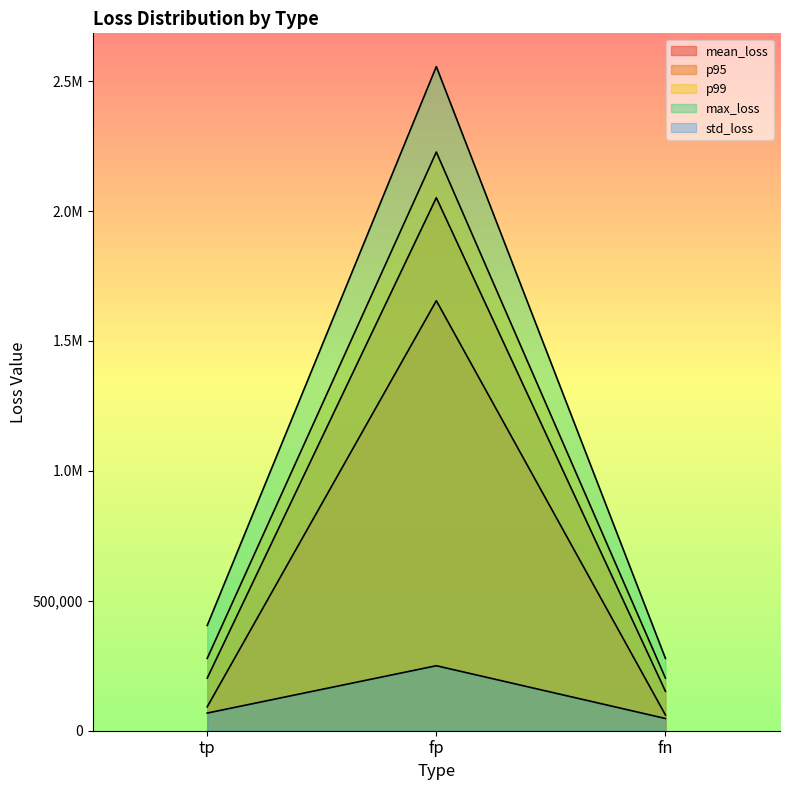

At which category is the sum across all series the highest?

fp